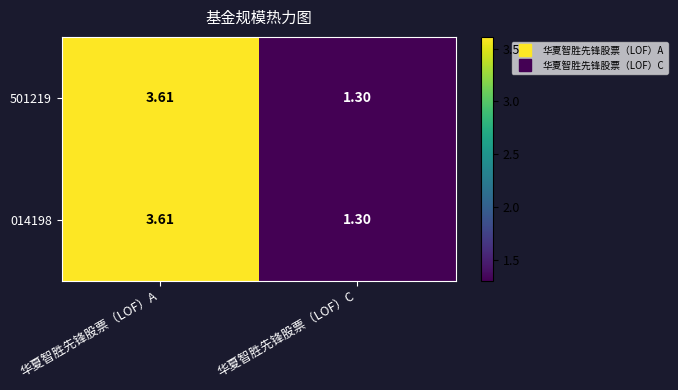

What is the total value across all series at 华夏智胜先锋股票（LOF）C?

2.6